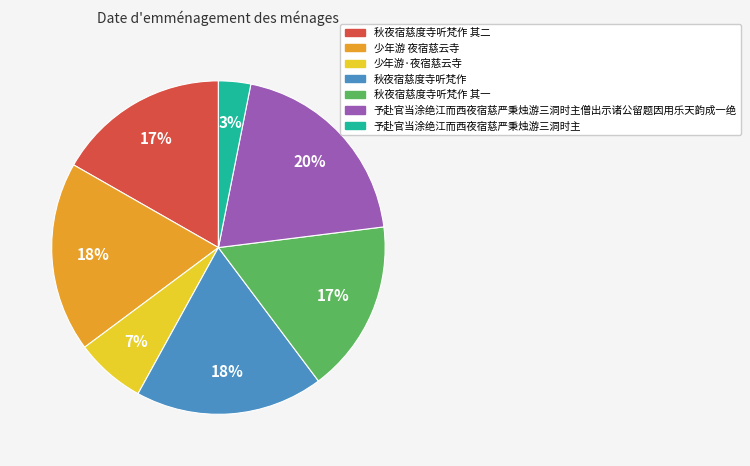

Does any single category account for the majority?

No